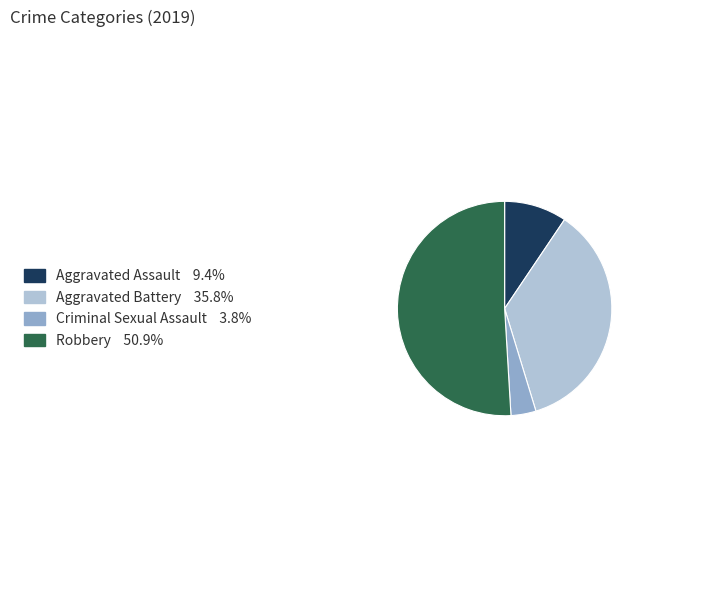

Count the number of slices in the pie.

4